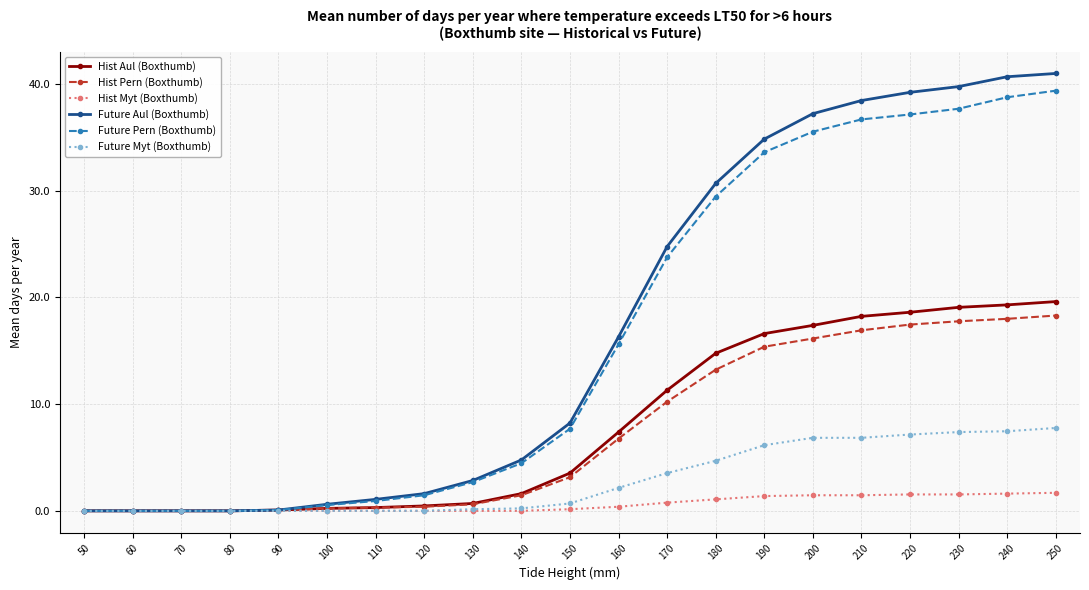

What is the average value of the Hist Pern (Boxthumb) series?

7.5